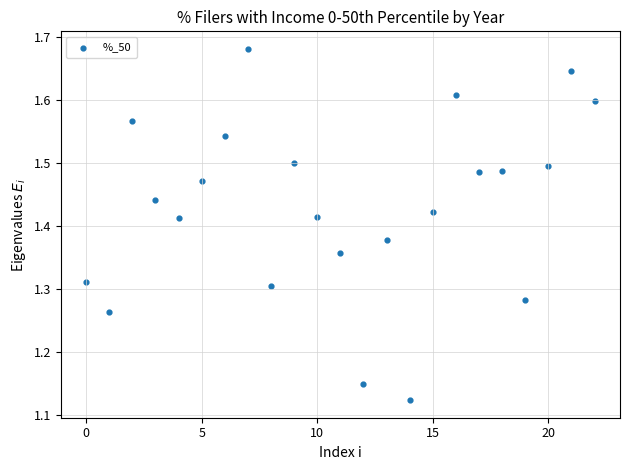

What is the range of Y values (max minus min)?

0.6